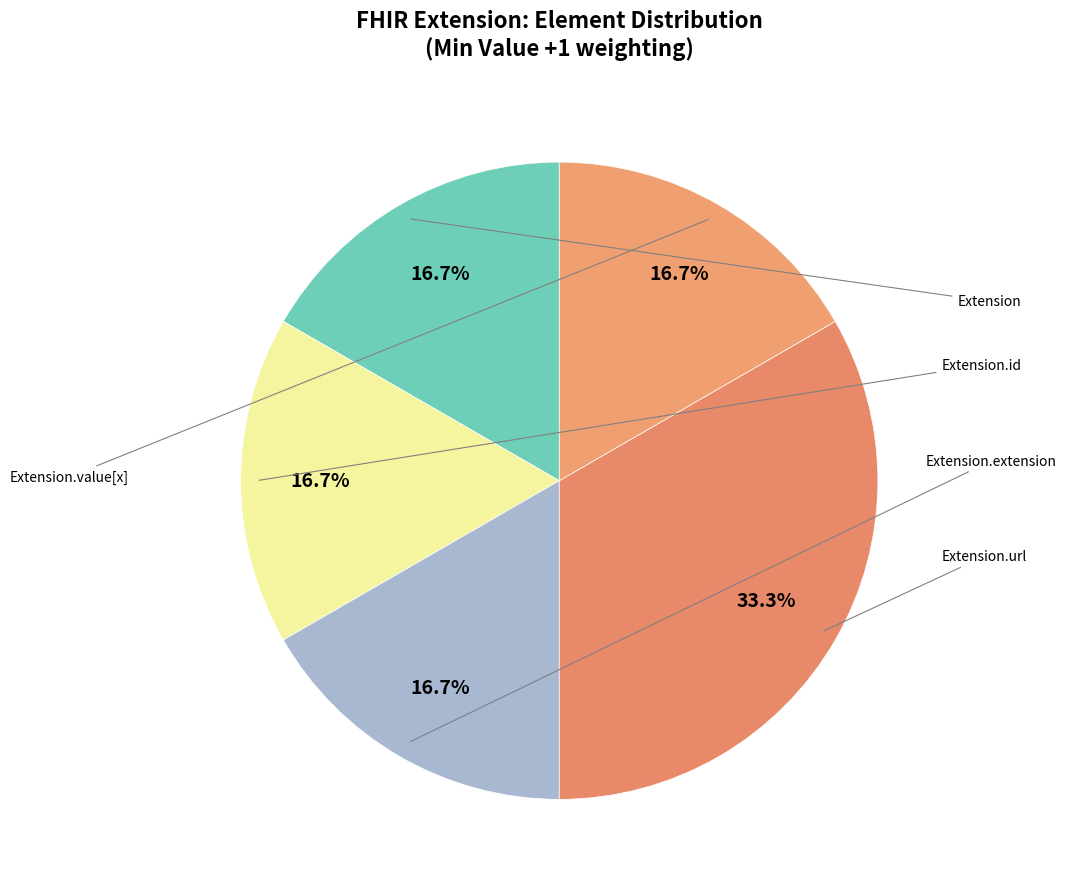

To the nearest percent, what is the average slice percentage?

20%